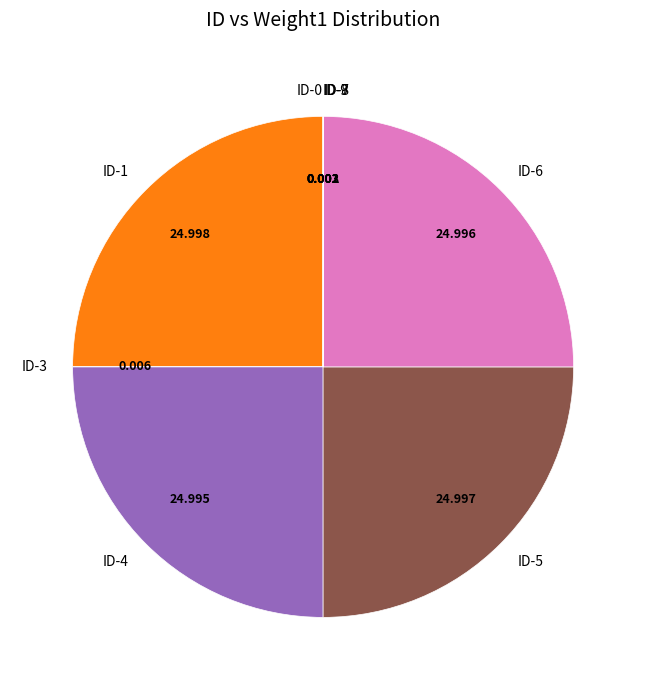

Is there a majority slice in this chart?

No